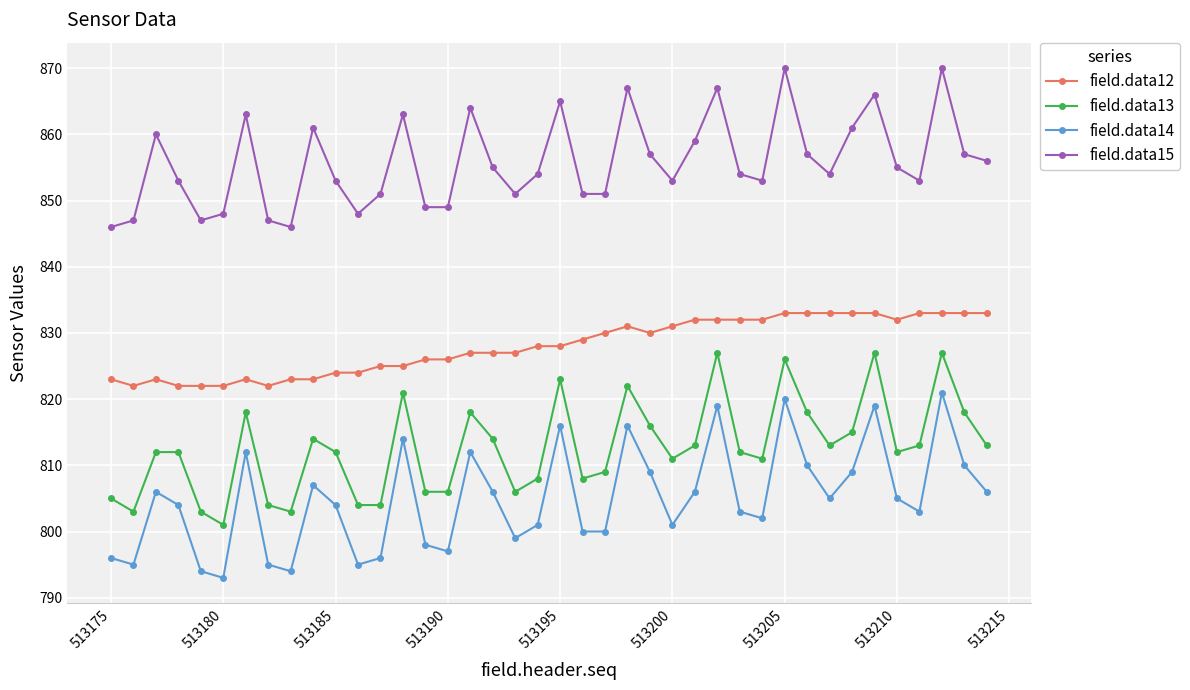

Rank the series by their maximum value, from lowest to highest.

field.data14, field.data13, field.data12, field.data15